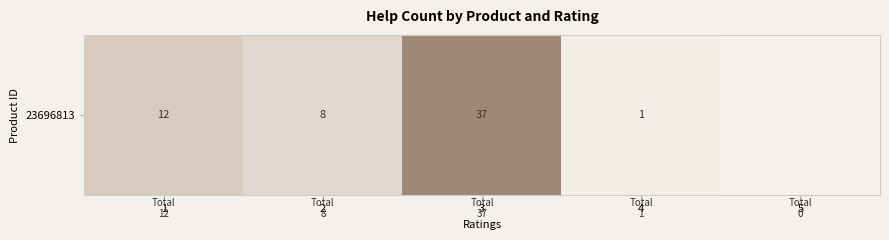

The chart shows a value of 8 at 2. True or false?

True